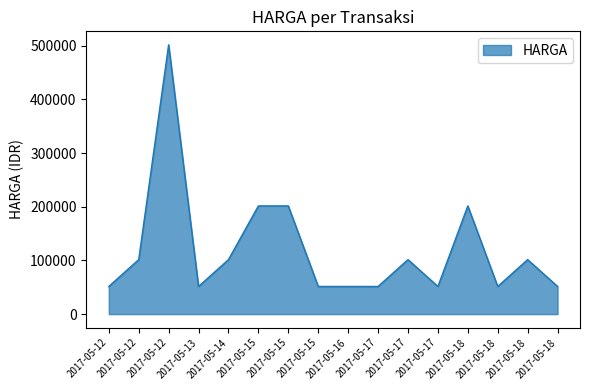

What is the maximum value shown in the chart?

501500